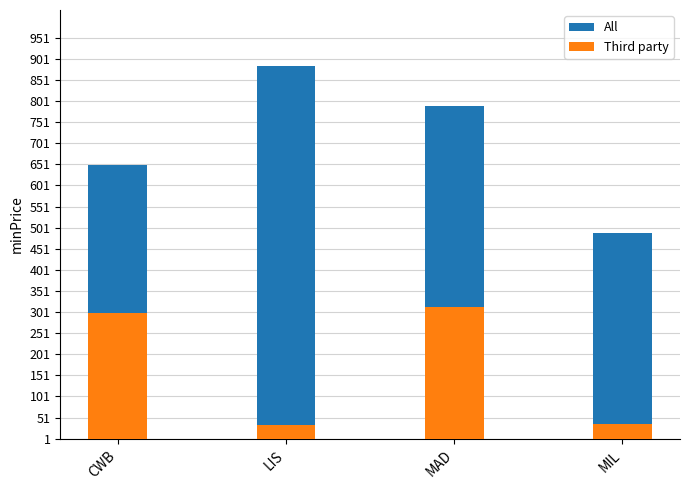

True or false: All has a value of 649 at CWB.

True